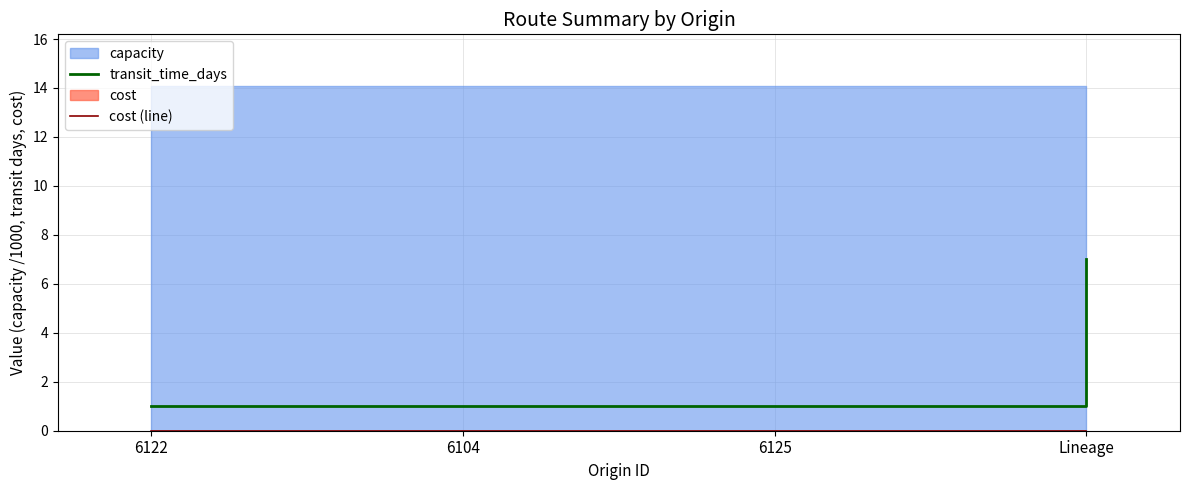

Which series has the largest range (max minus min)?

transit_time_days